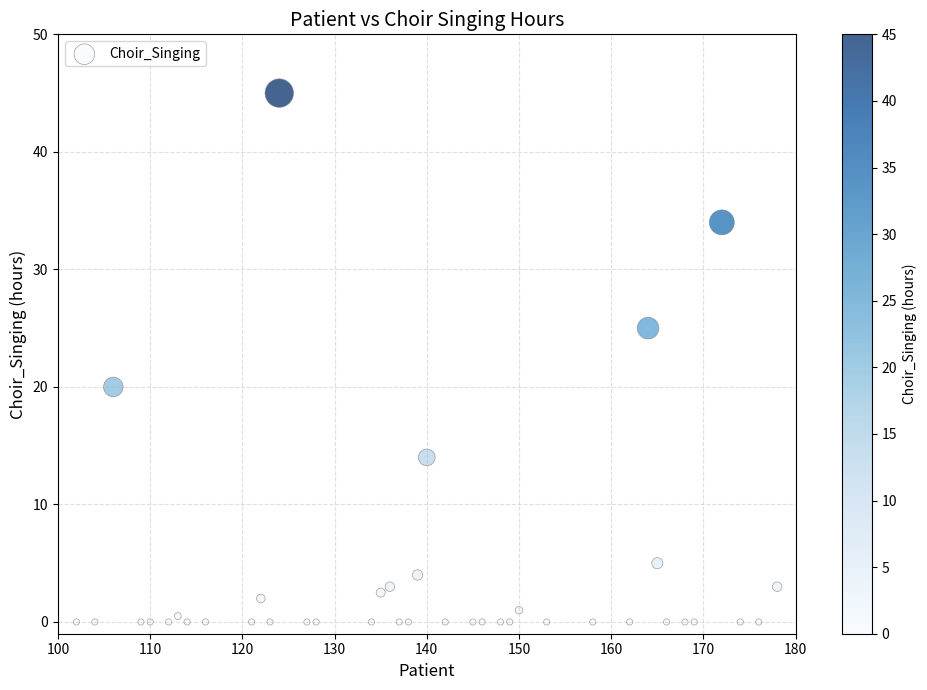

What Y value in the scatter plot is closest to 22?

20.0